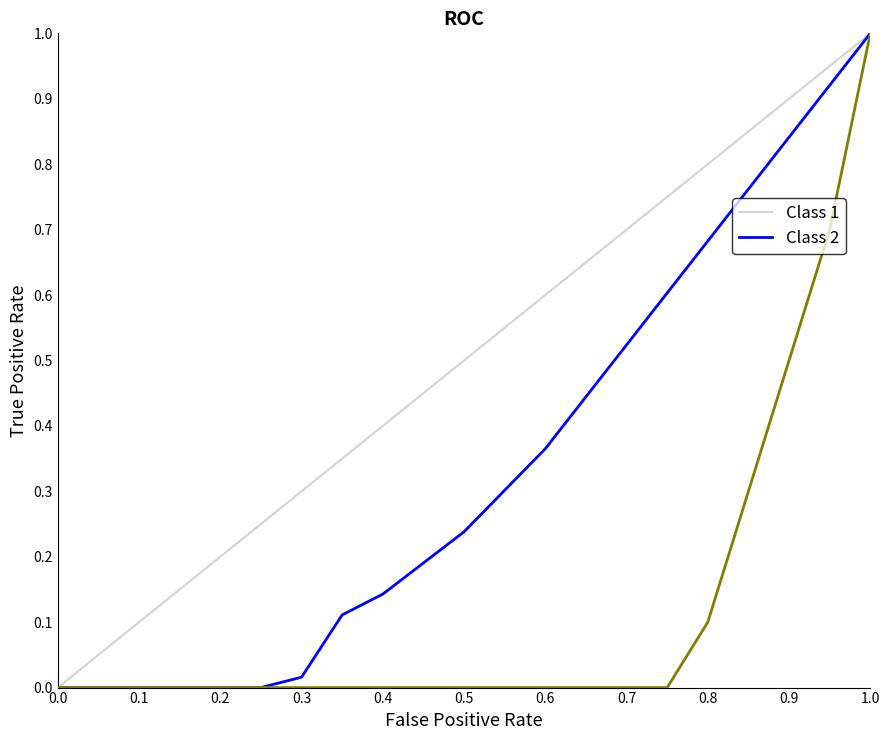

Does the chart have visible grid lines?

No